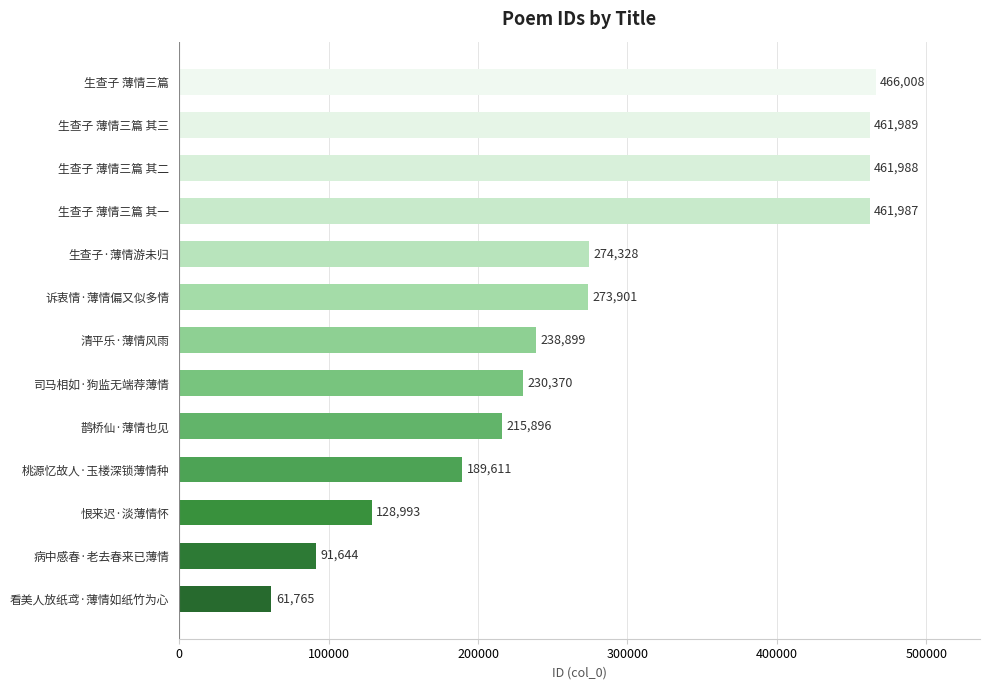

Does the chart contain stacked bars?

No